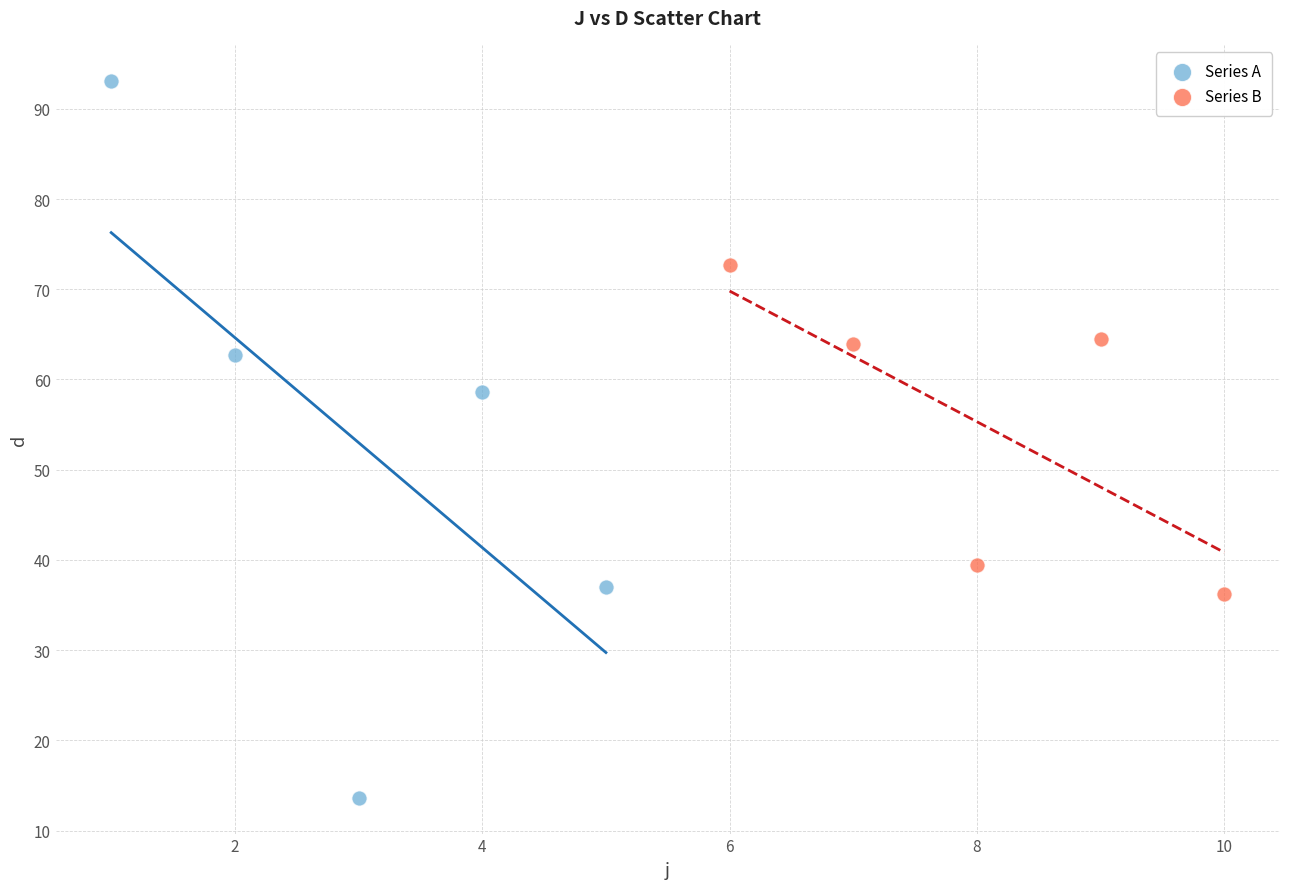

Which series contains the highest Y value?

Series A